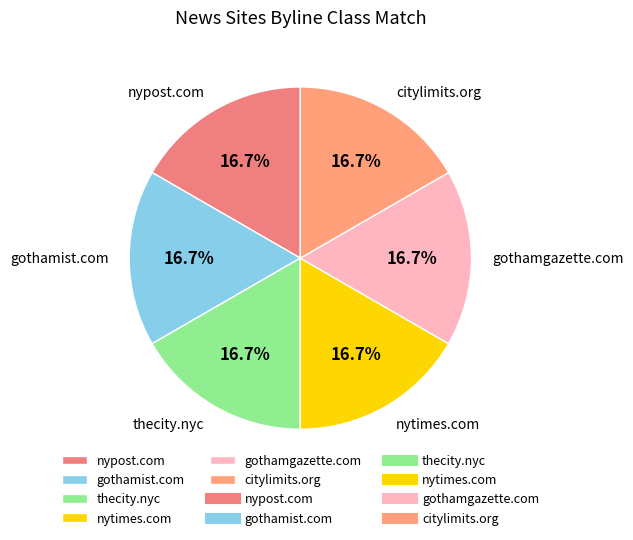

Is there any slice that represents more than half of the pie?

No